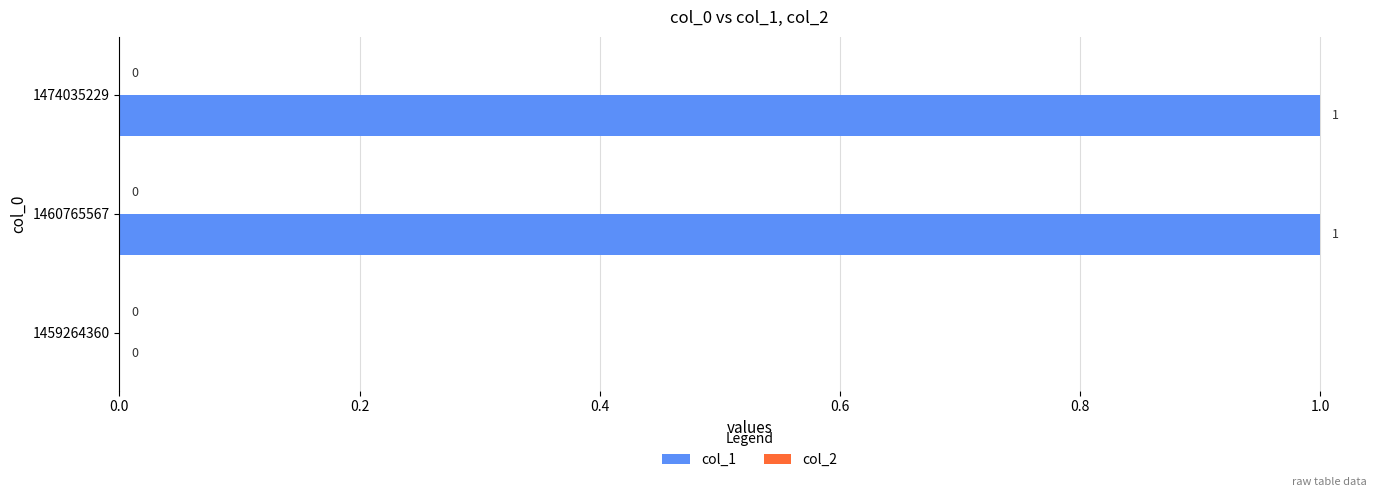

Reading bottom to top, extract all data points from this chart.

1459264360=0	1460765567=1	1474035229=1